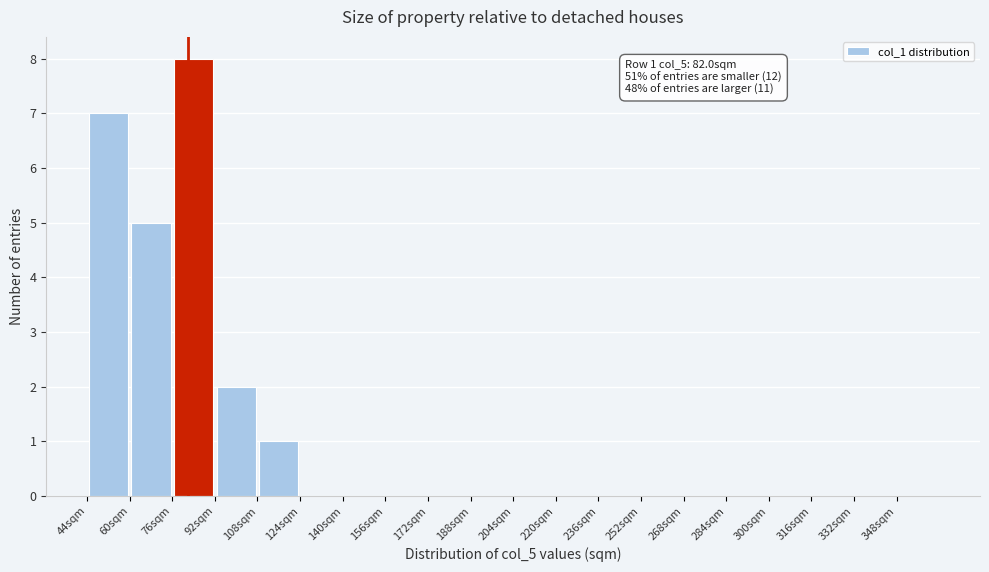

Which range on the x-axis has the tallest bar?

76 to 92